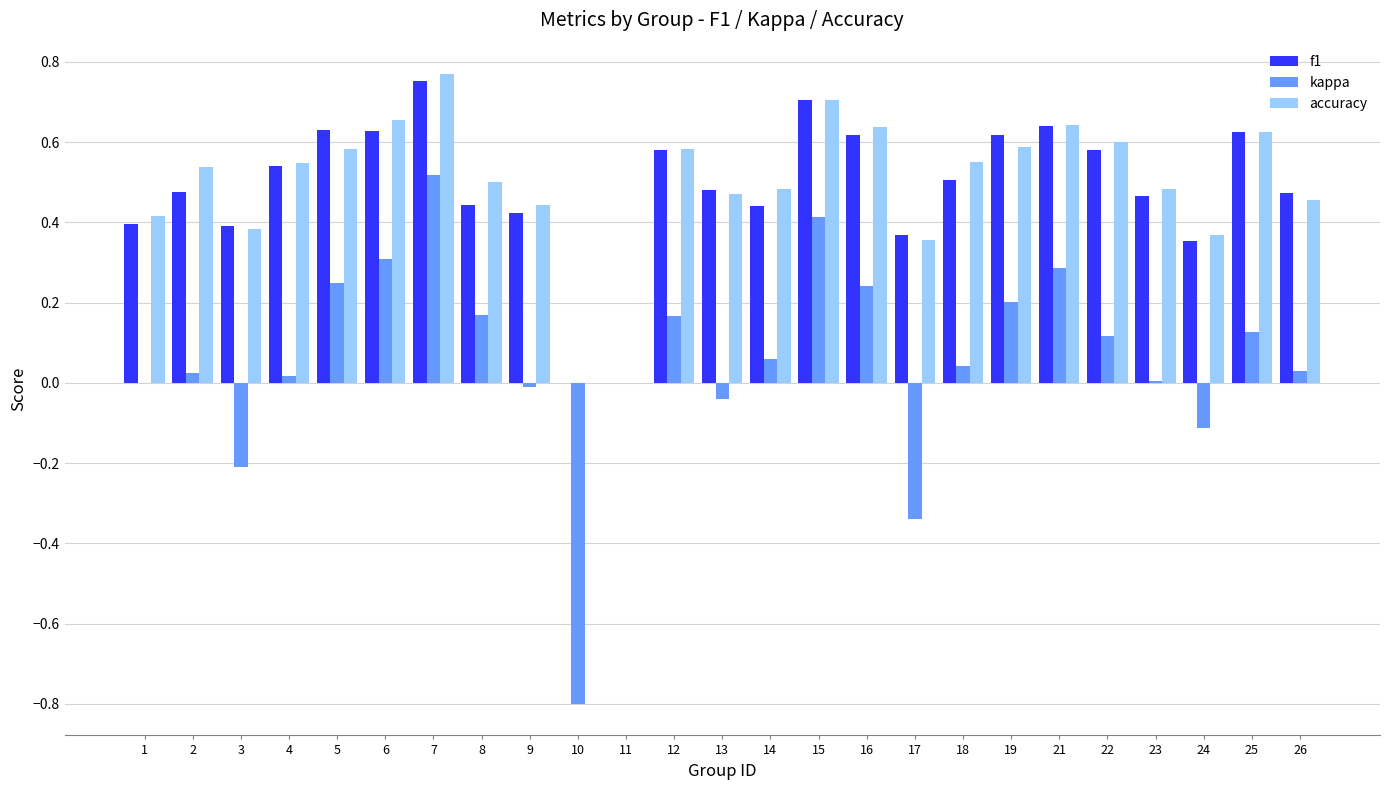

Which category has the highest value in the kappa series?

7